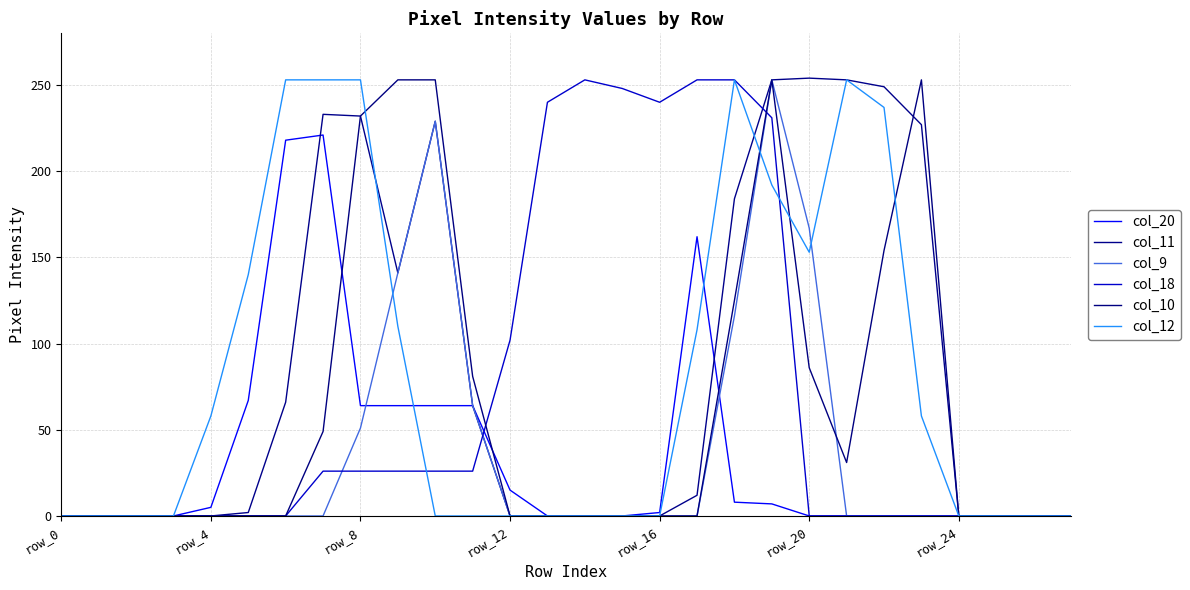

True or false: col_11 and col_12 intersect in this chart.

True